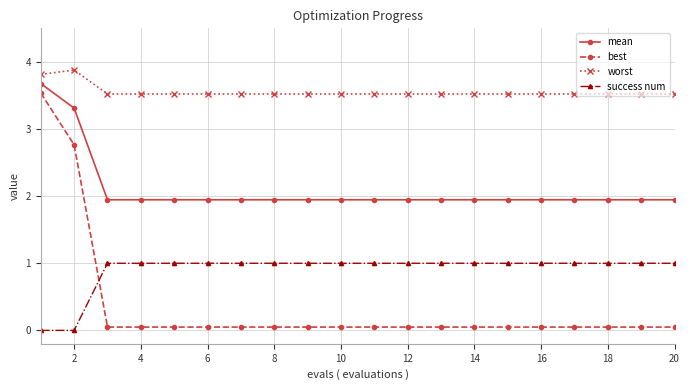

Rank the series by their average value, from lowest to highest.

best, success num, mean, worst